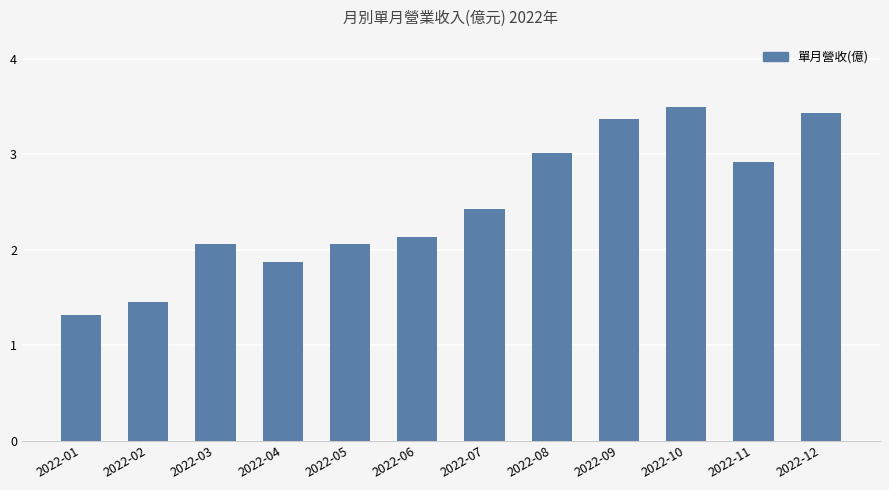

True or false: the data shows 2.9 at 2022-11.

True